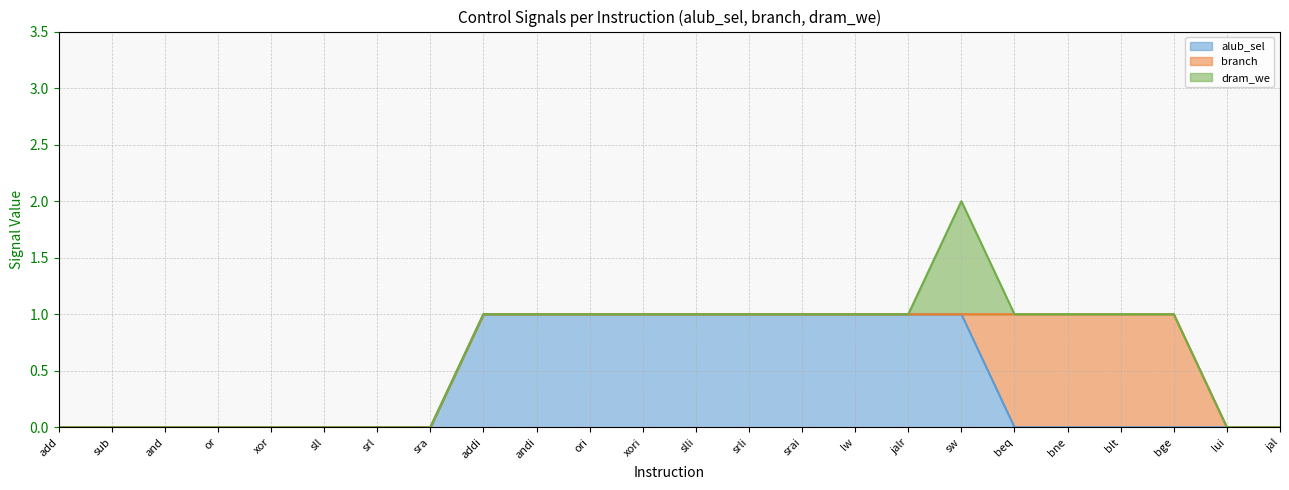

At which category is the sum across all series the highest?

sw